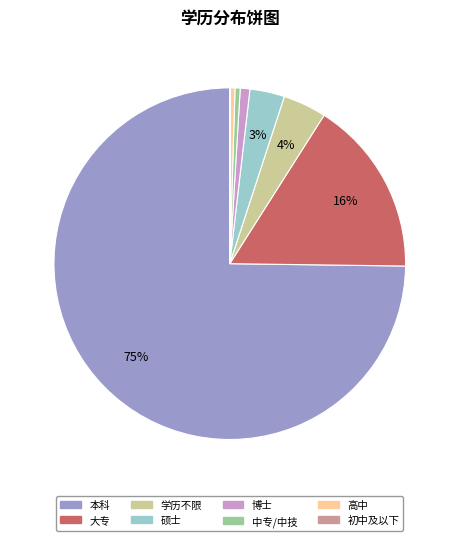

The 中专/中技 slice represents 0% of the pie. True or false?

True